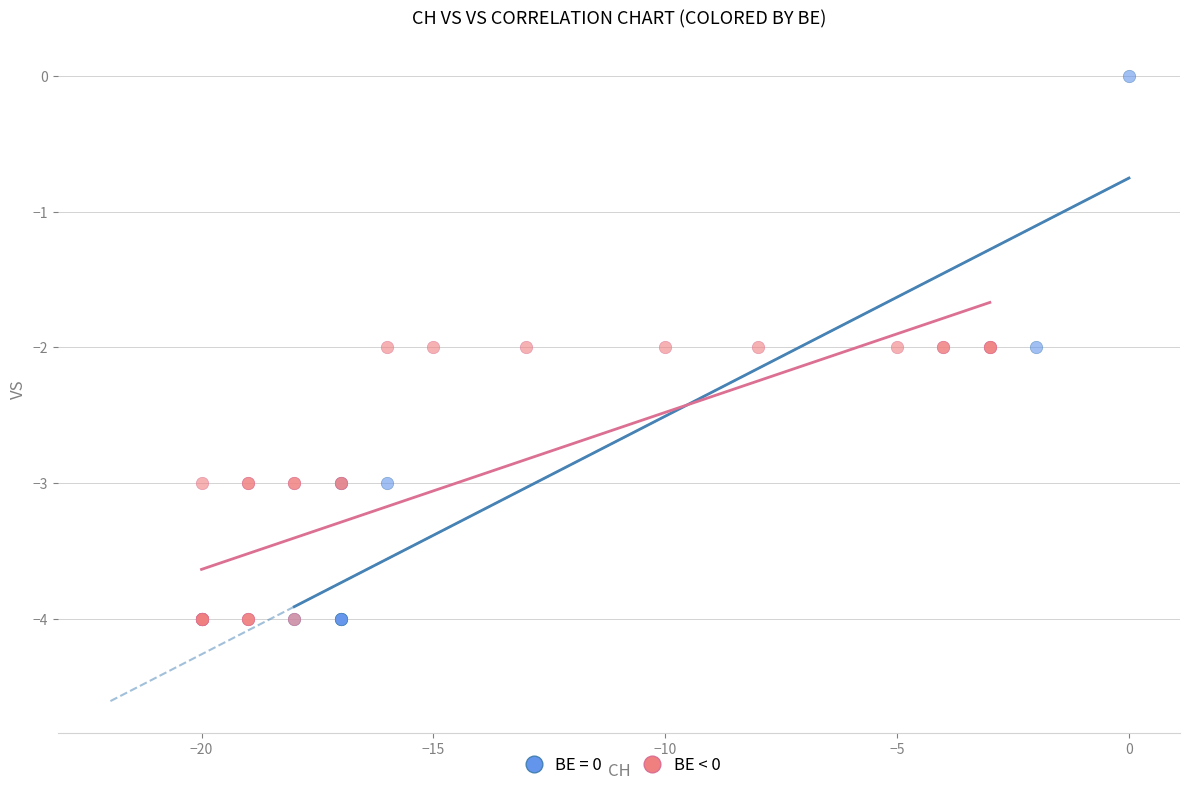

Which series reaches the maximum Y coordinate?

BE = 0